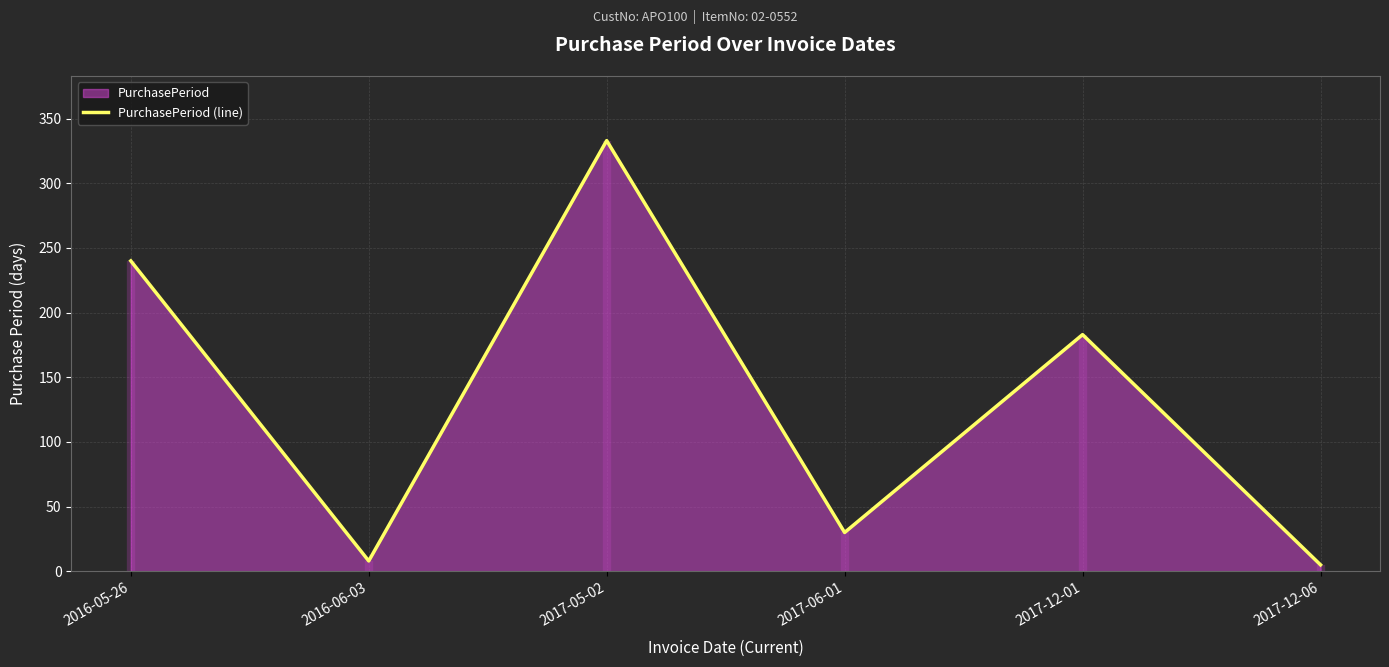

Which category has the lowest value across all series?

2017-12-06